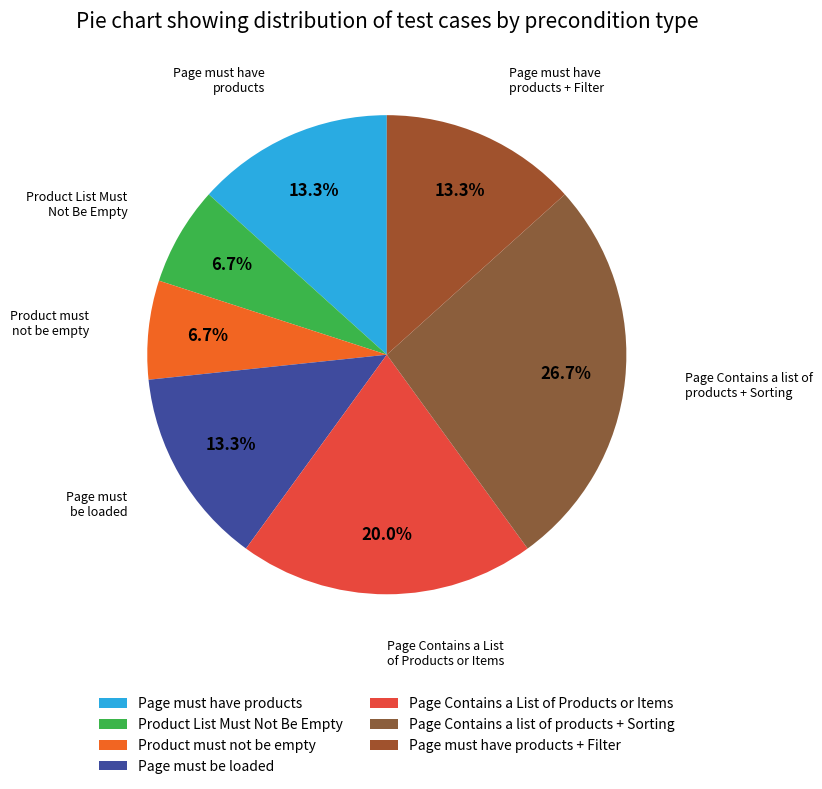

What percentage is the Page must have products slice, to the nearest percent?

13%